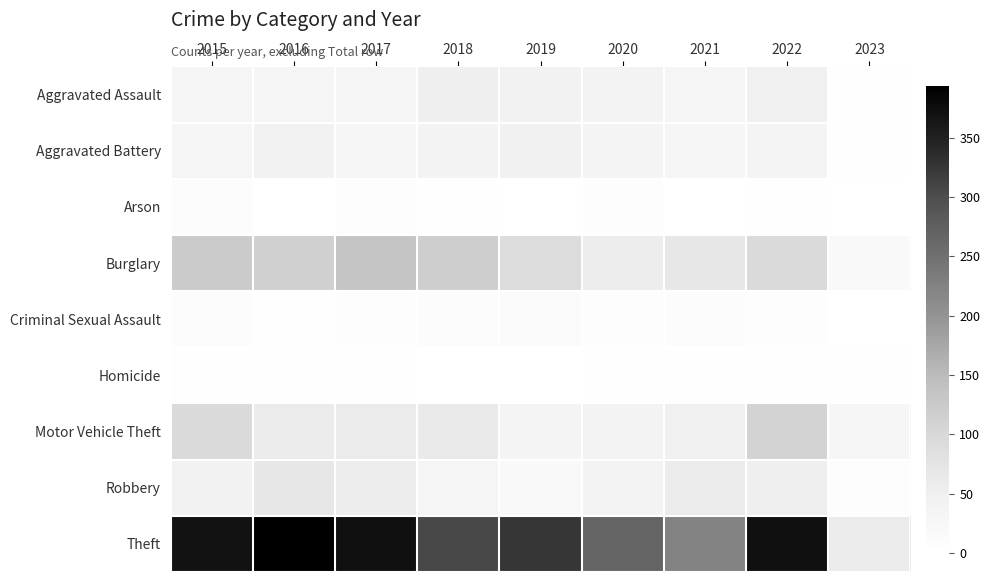

Which series changed the most between 2016 and 2023?

Theft